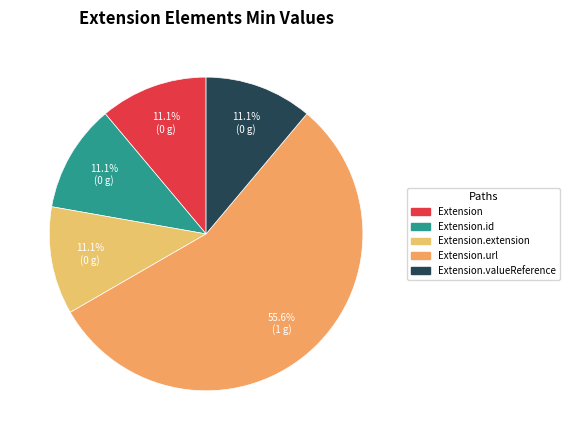

How many segments does this pie chart have?

5